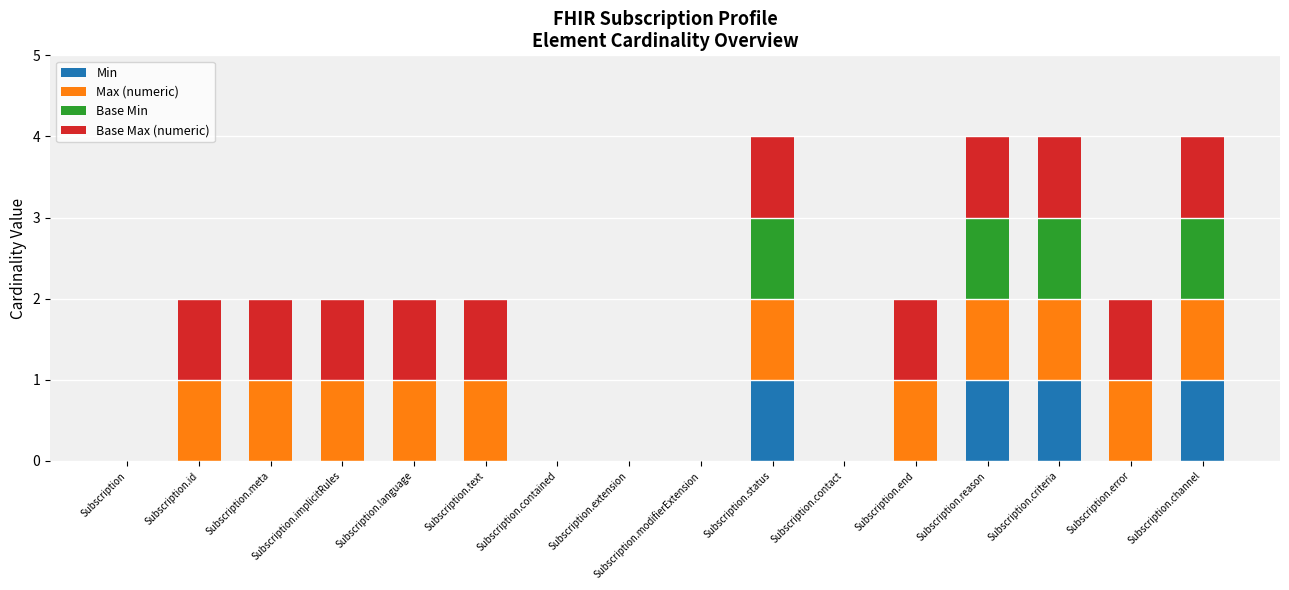

The Min series shows 2 at Subscription.reason. True or false?

False